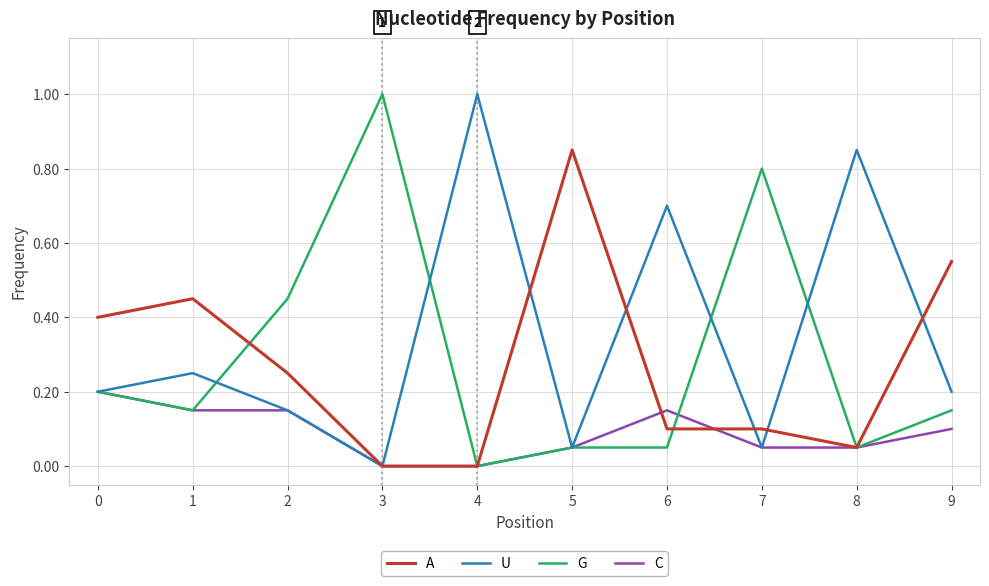

Count the number of data series in this chart.

4